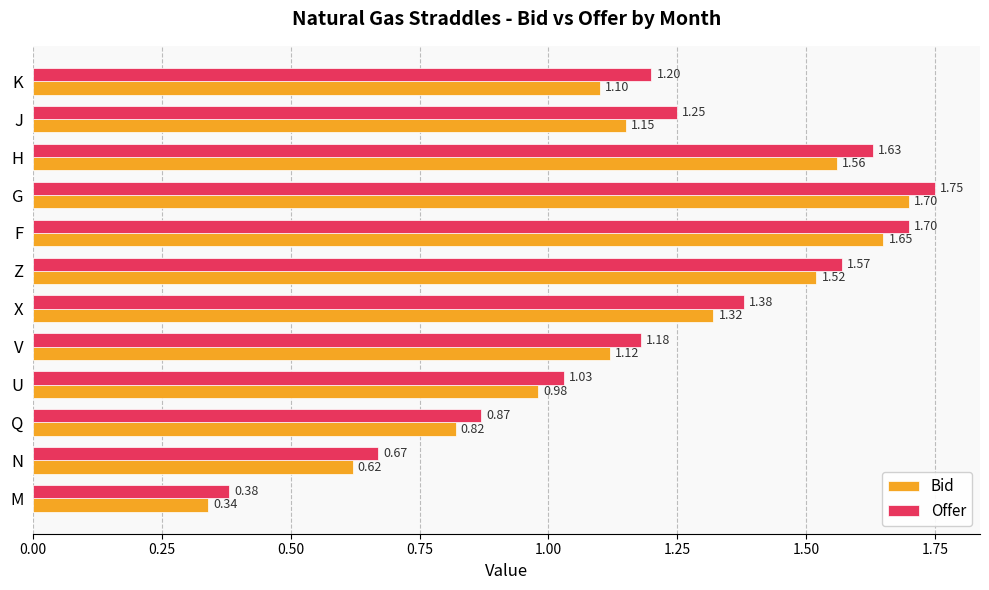

List the series in order of their overall mean, lowest first.

Bid, Offer